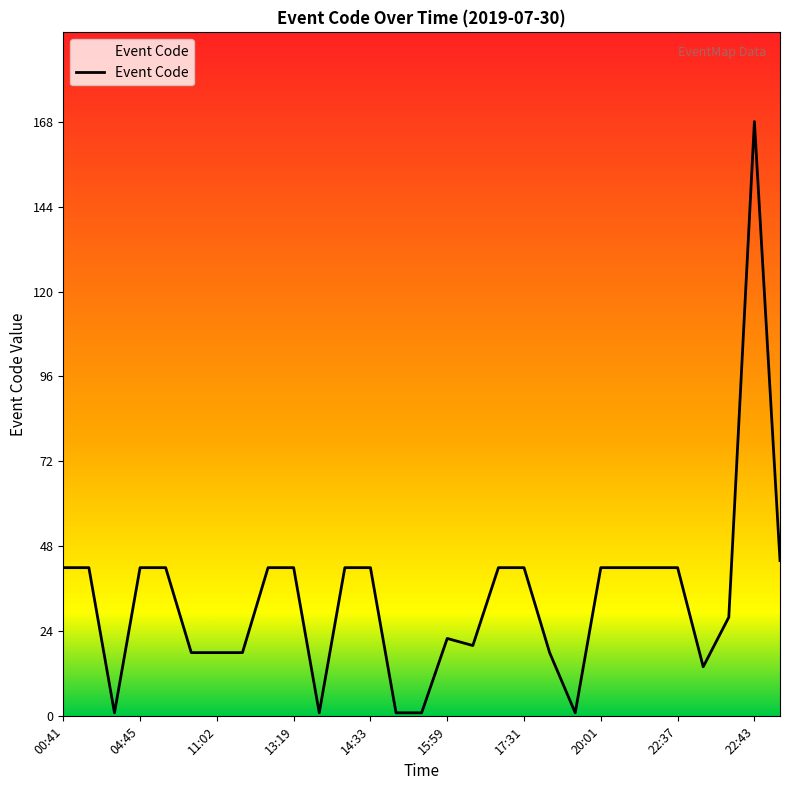

What is the maximum value shown in the chart?

168